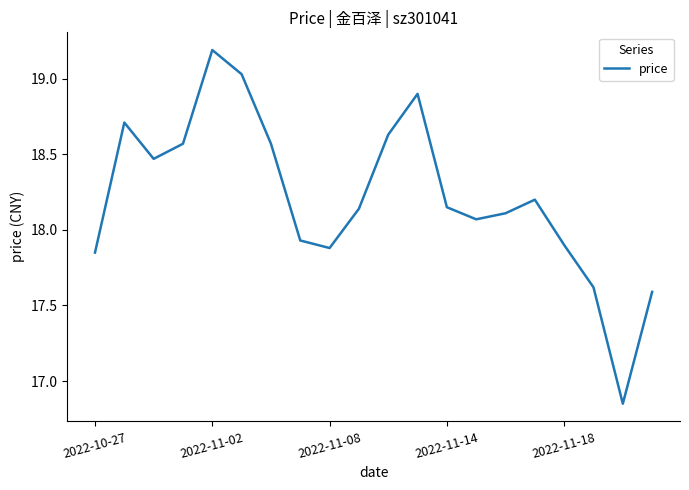

What is the maximum value shown in the chart?

19.2